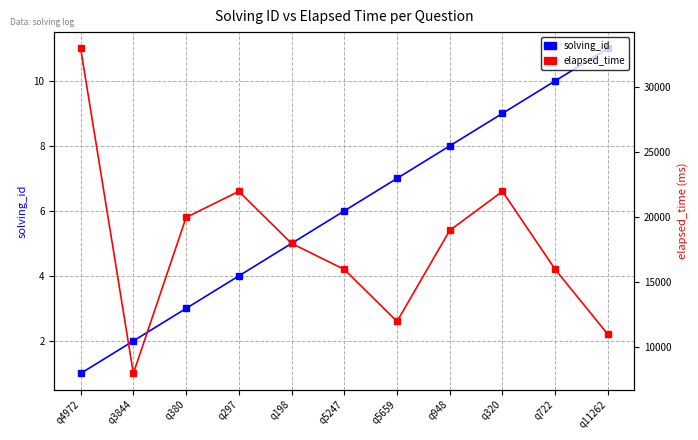

Count the number of data series in this chart.

2